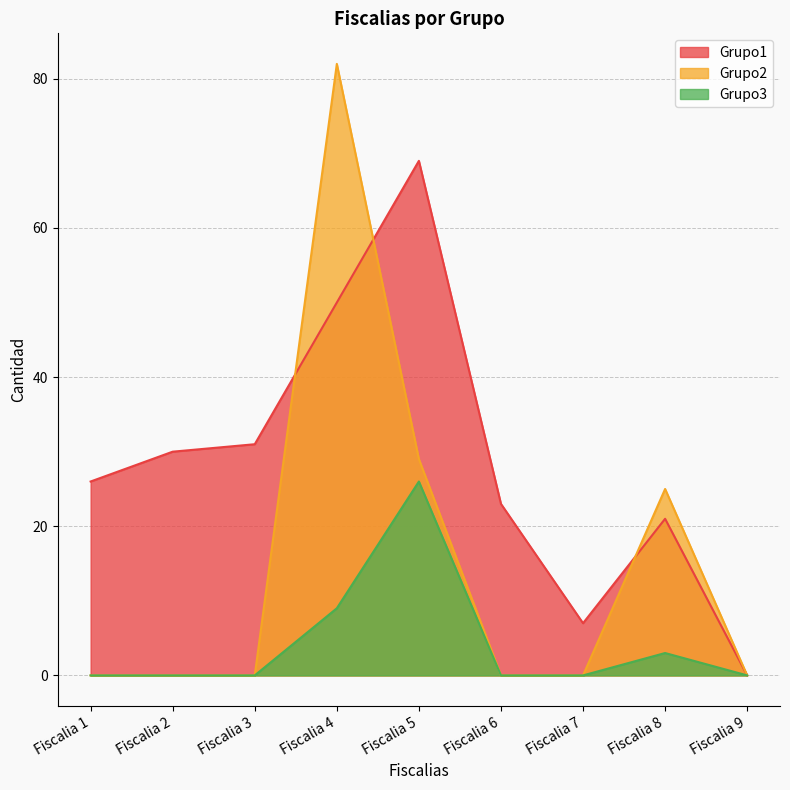

The Grupo2 series shows 41 at Fiscalia 1. True or false?

False